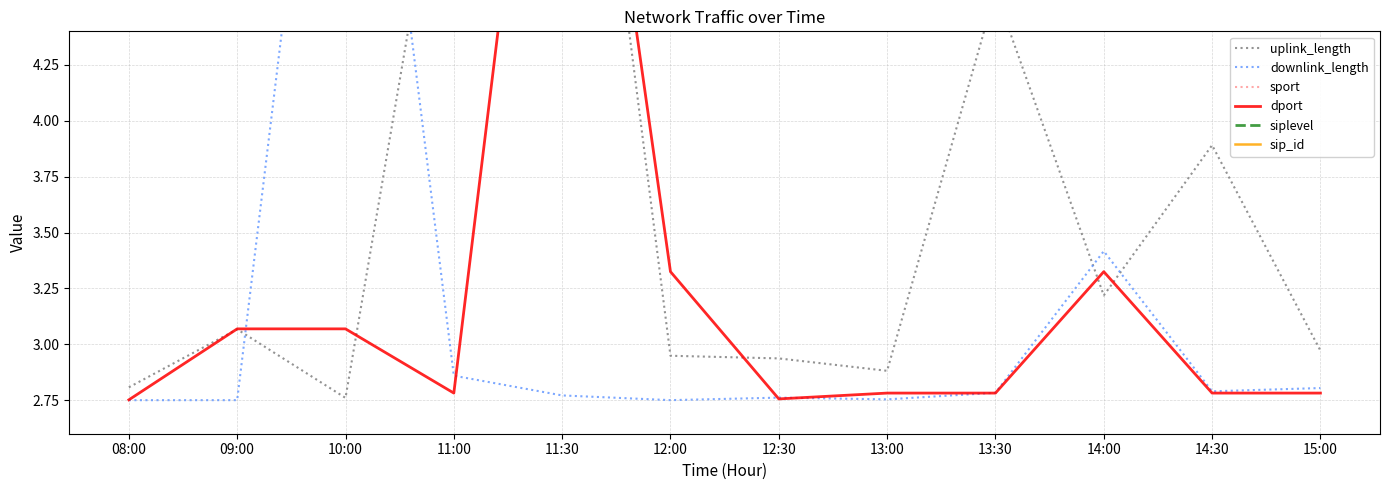

Is it true that dport equals 2.8 at 14:30?

True